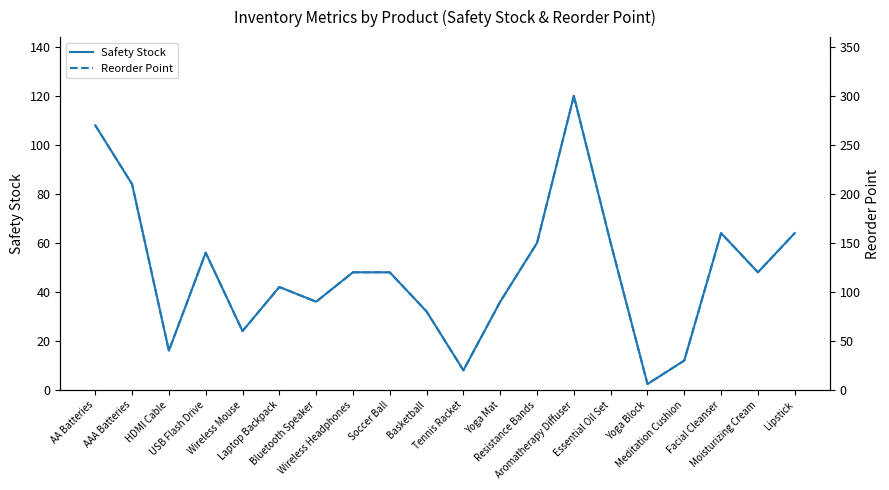

Which category has the lowest value across all series?

Yoga Block